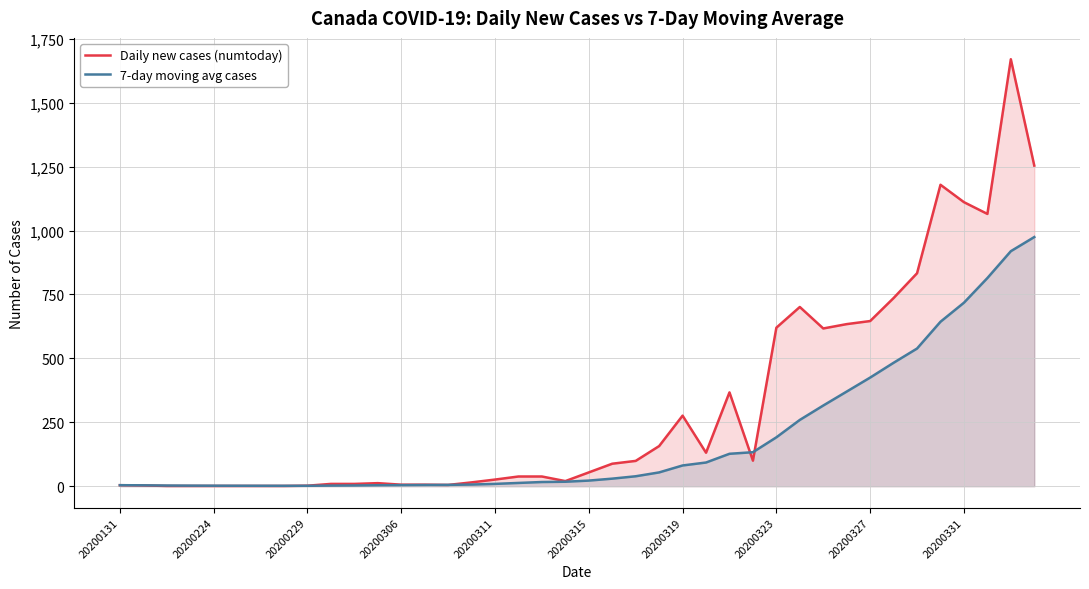

Reading right to left, extract all data points from this chart.

Daily new cases (numtoday): 1254.0	1670.0	1065.0	1111.0	1179.0	833.0	736.0	646.0	634.0	617.0	701.0	620.0	100.0	367.0	131.0	276.0	157.0	99.0	88.0	54.0	20.0	38.0	38.0	26.0	15.0	5.0	6.0	6.0	12.0	9.0	9.0	2.0	1.0	1.0	1.0	1.0	1.0	1.0	3.0	4.0
7-day moving avg cases: 974.5	919.2	814.2	717.7	643.3	538.5	482.8	424.9	370.2	315.6	259.3	191.2	133.0	126.8	92.7	81.1	54.0	38.9	29.6	22.0	17.5	16.4	12.8	9.1	6.6	5.2	4.8	4.3	3.8	2.9	2.4	1.7	1.6	1.7	1.8	2.0	2.2	2.7	3.5	4.0